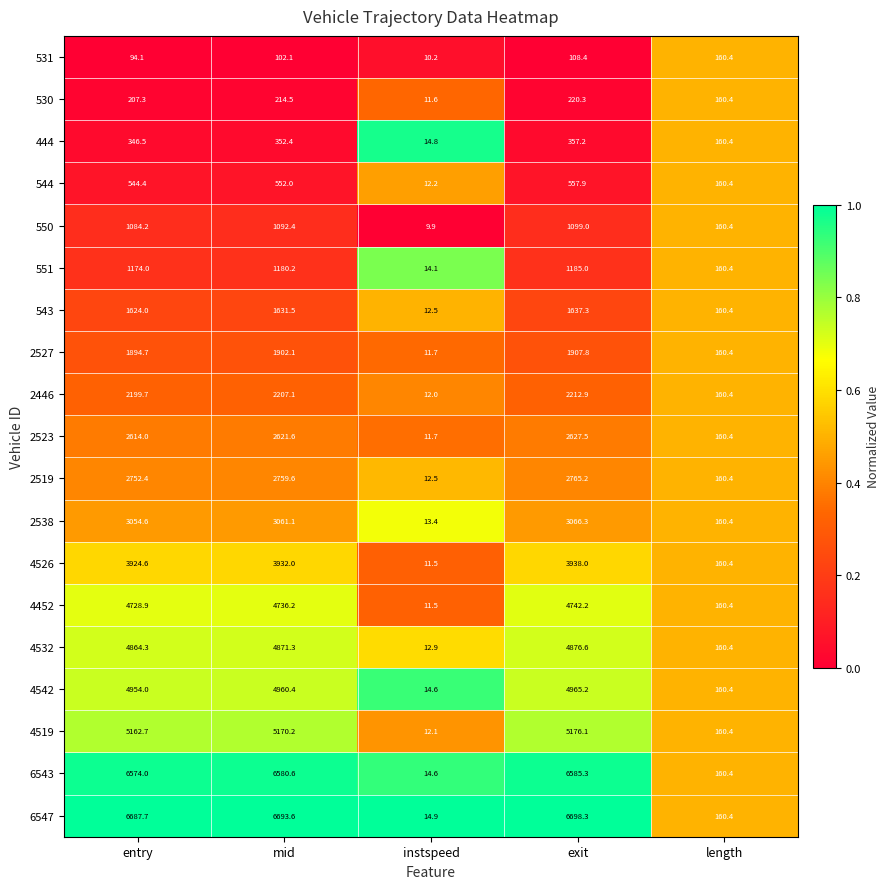

Is it true that 444 equals 581.7 at entry?

False